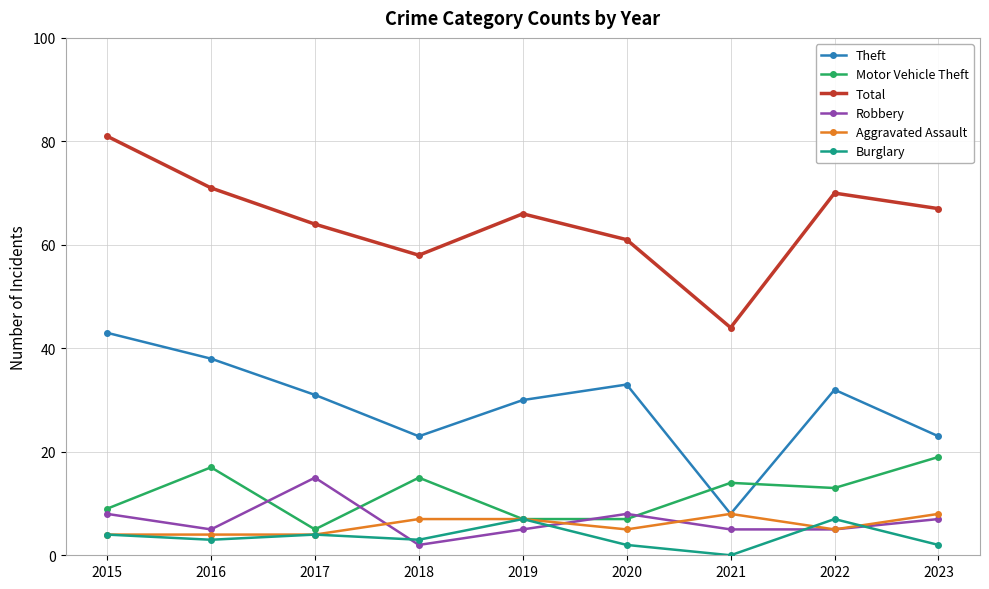

Which series has the largest total across all categories?

Total